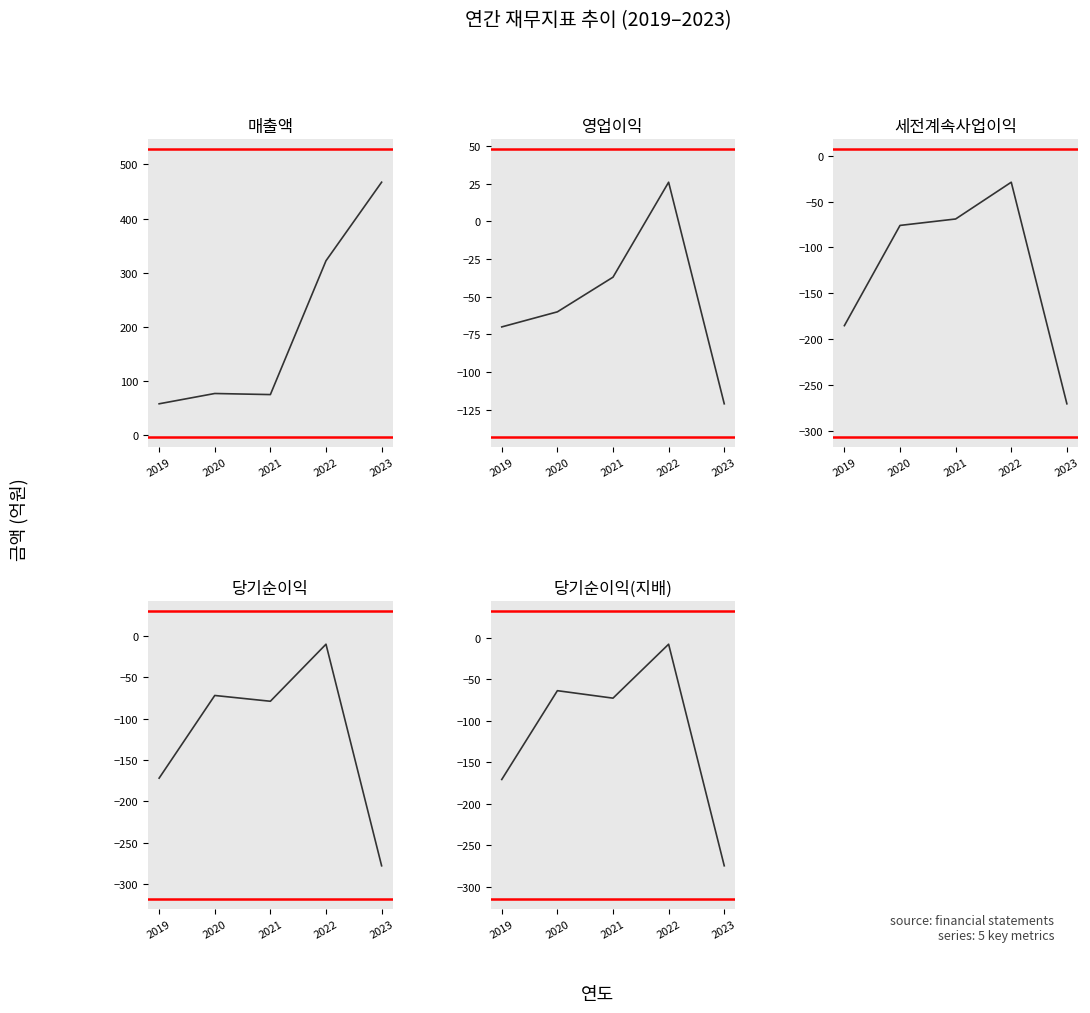

What is the greatest value displayed?

467